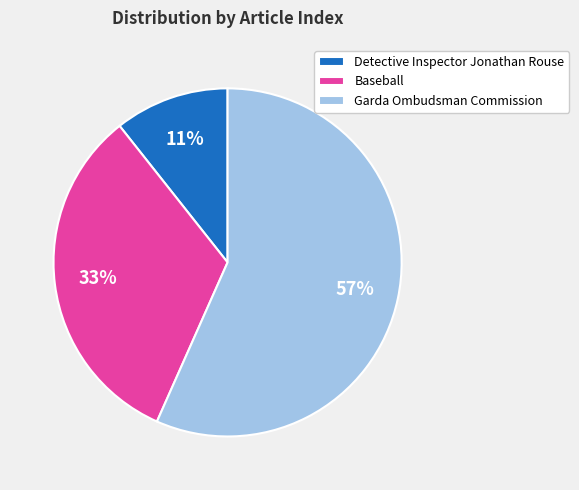

Rank the categories by value from lowest to highest.

Detective Inspector Jonathan Rouse, Baseball, Garda Ombudsman Commission